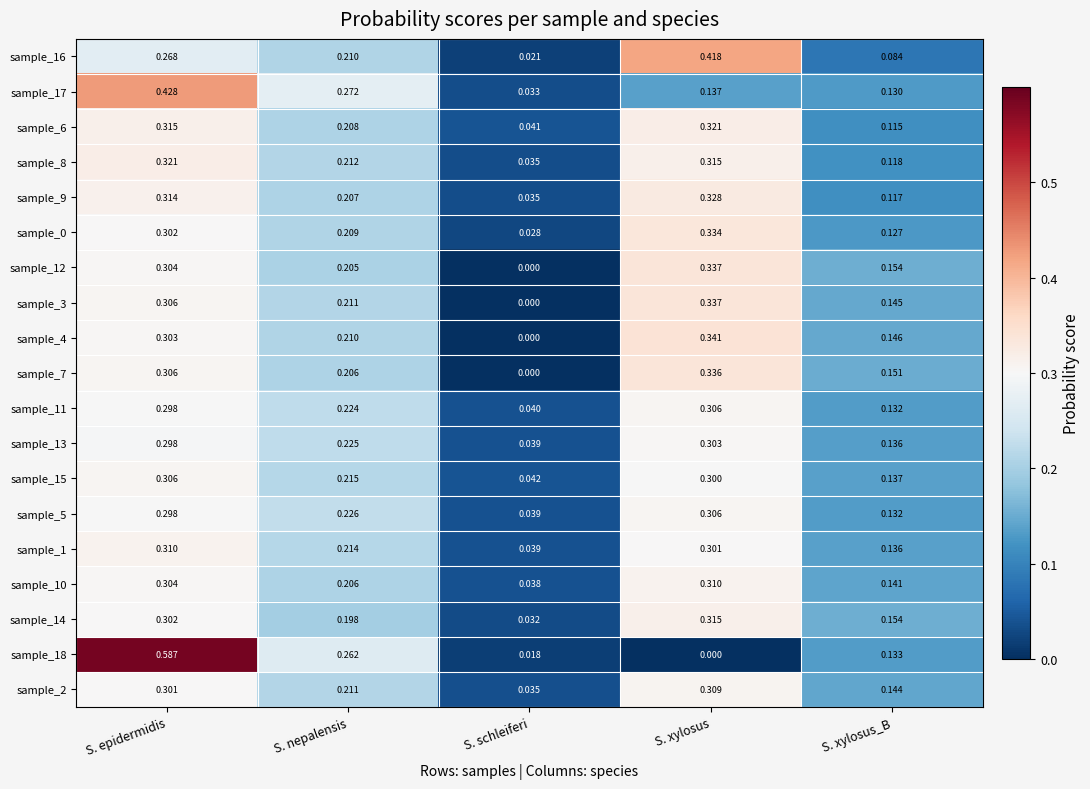

Which series has the widest spread of values?

sample_18